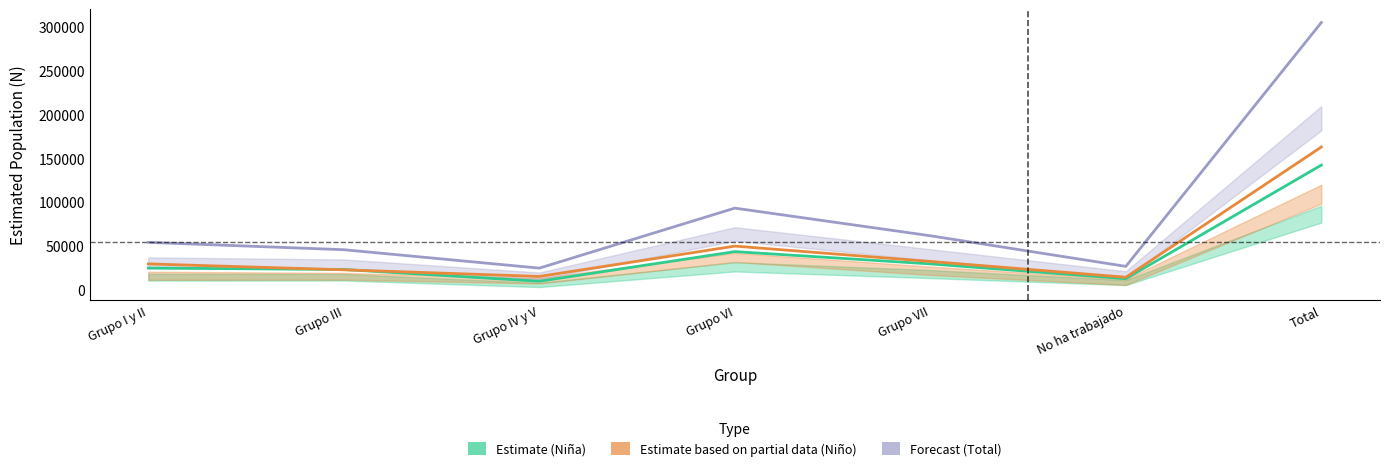

True or false: Estimate (Niña) and Forecast (Total) cross at least once.

False